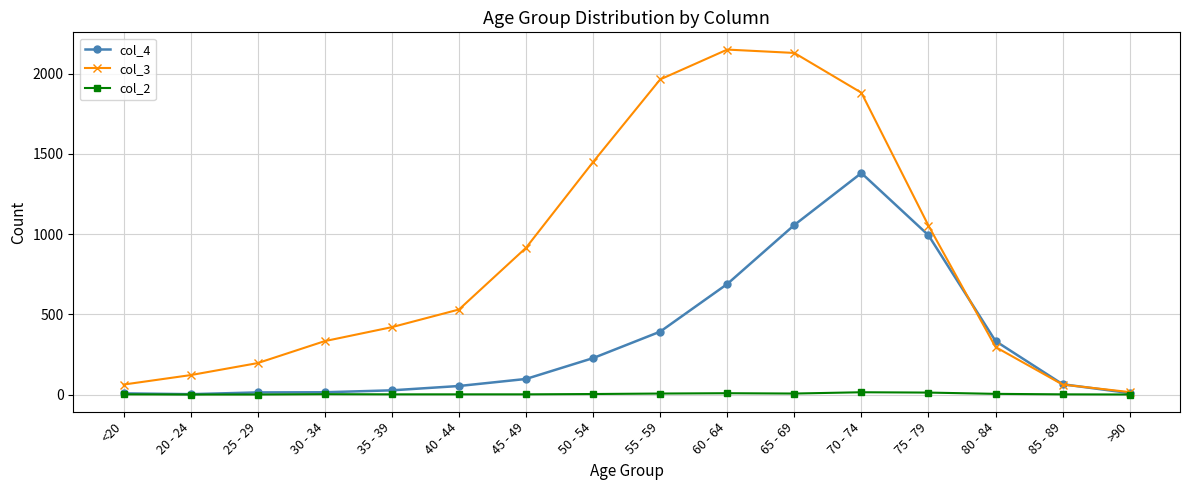

Where is col_3 nearest to the value 1083?

75 - 79